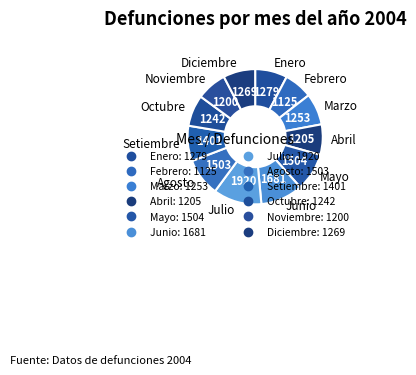

Count the number of slices in the pie.

12